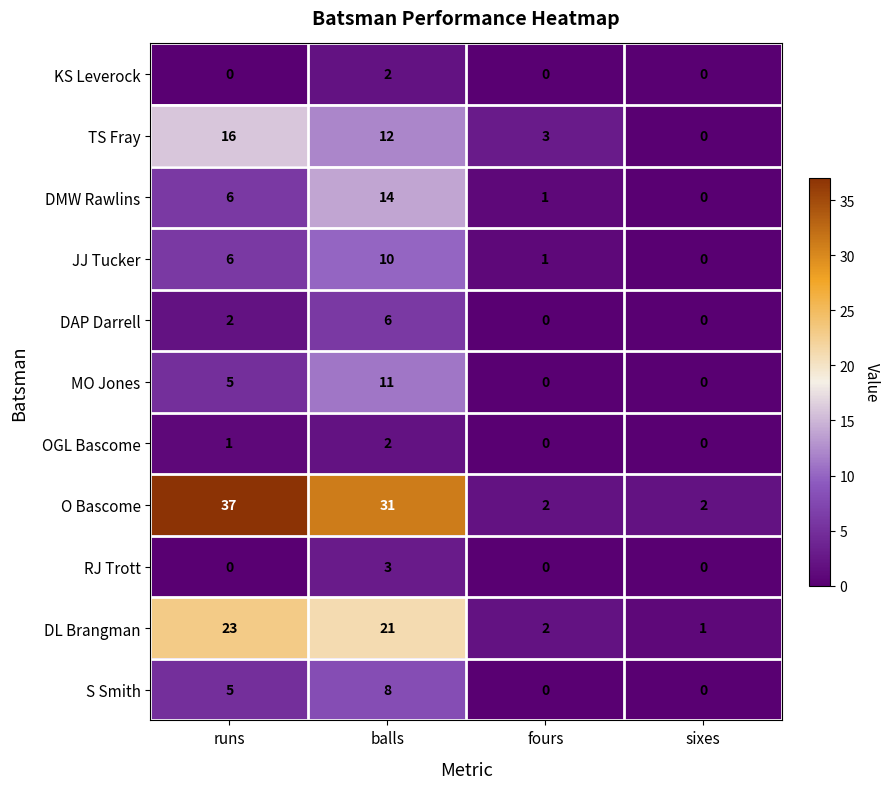

What is the sum of all DAP Darrell values?

8